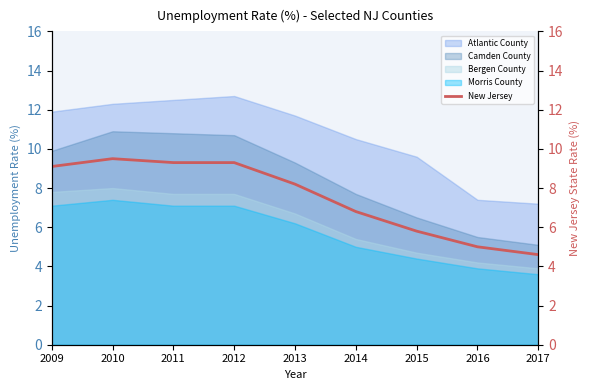

Where does the Bergen County series first go above 6?

2009